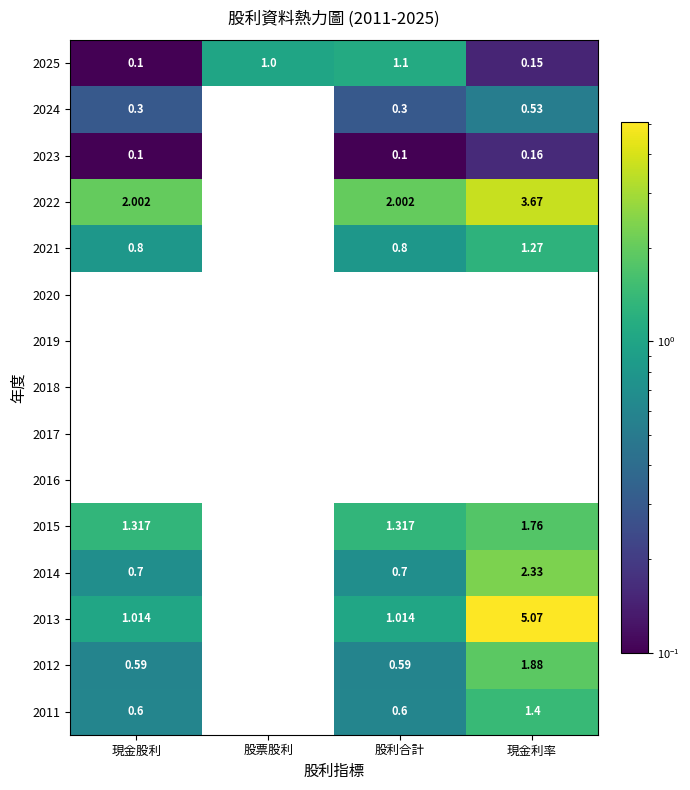

How many series are shown in this chart?

15